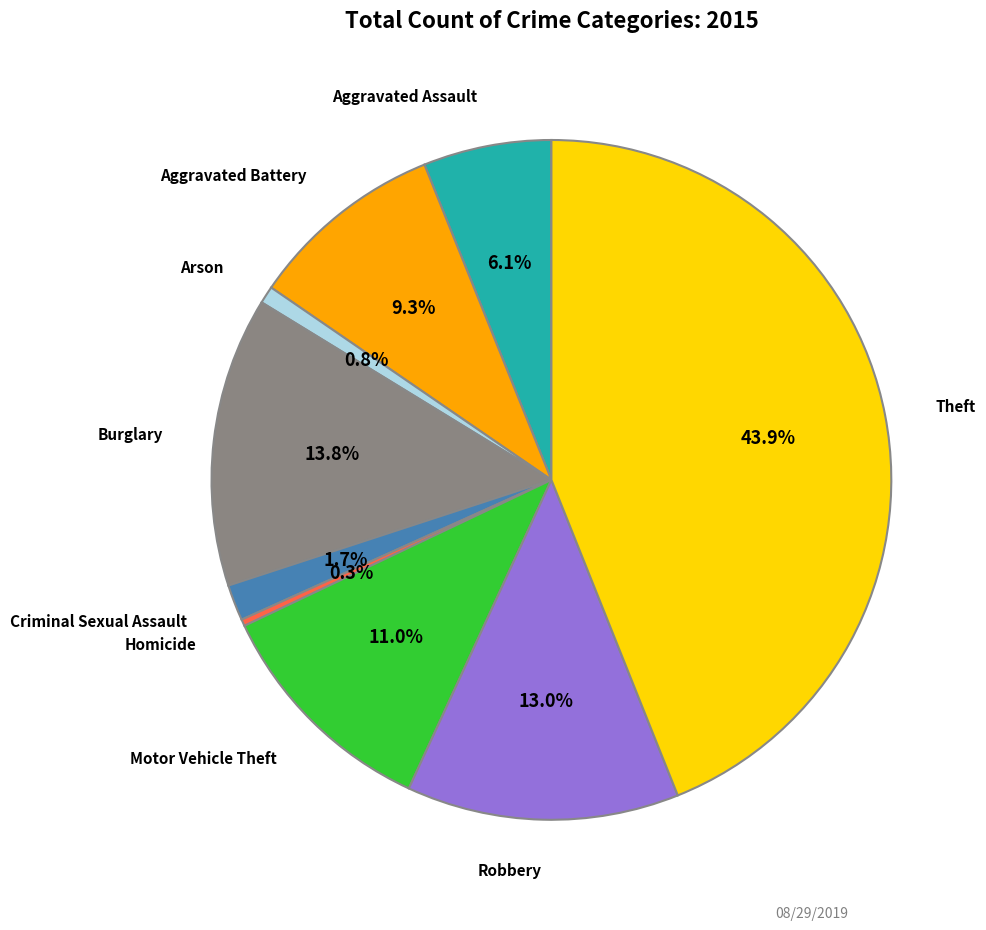

Is there a majority slice in this chart?

No